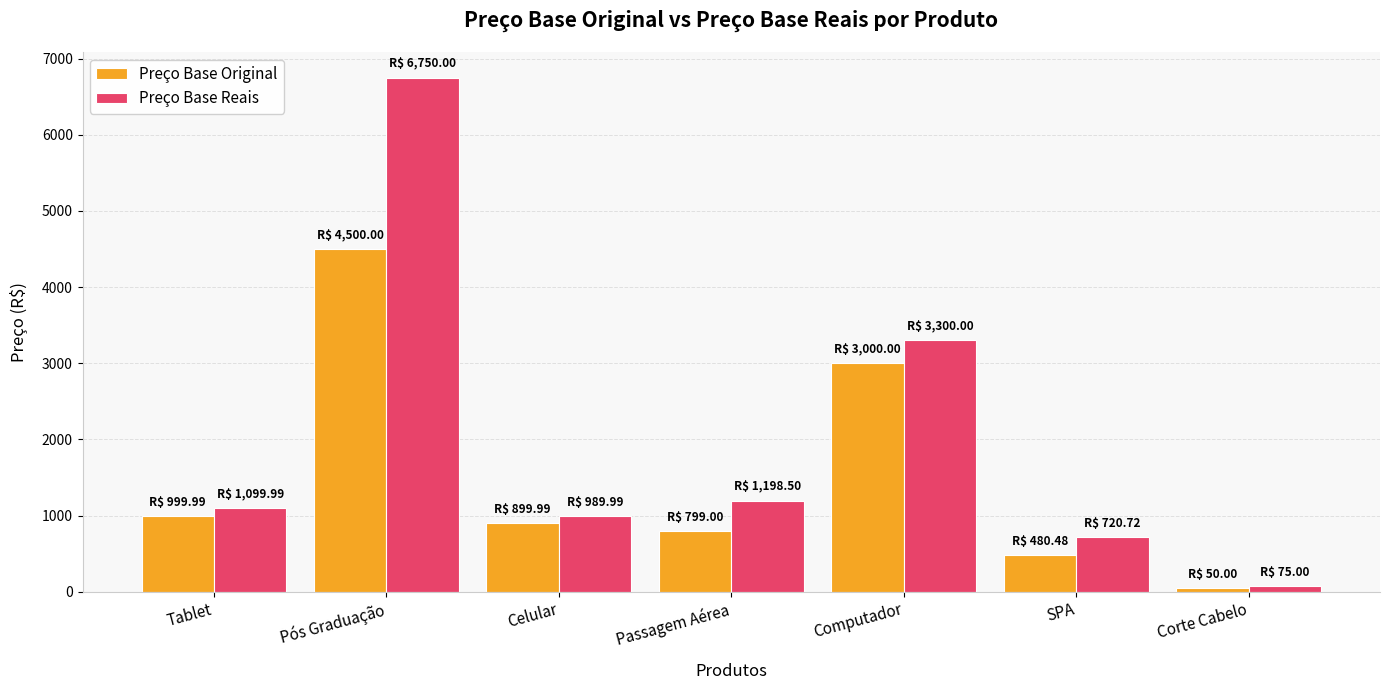

List the labels in order of Preço Base Reais value, largest first.

Pós Graduação, Computador, Passagem Aérea, Tablet, Celular, SPA, Corte Cabelo